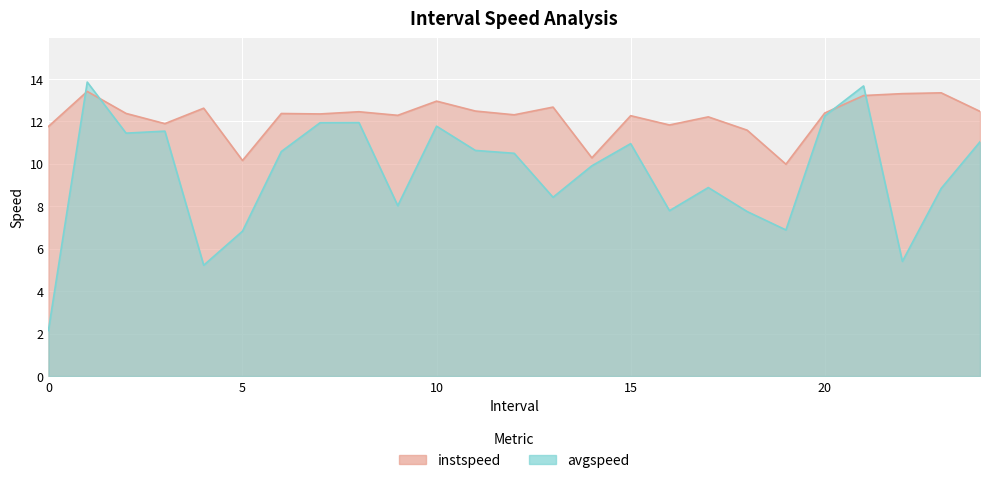

Which has a higher value, 9.0 or 15.0?

9.0